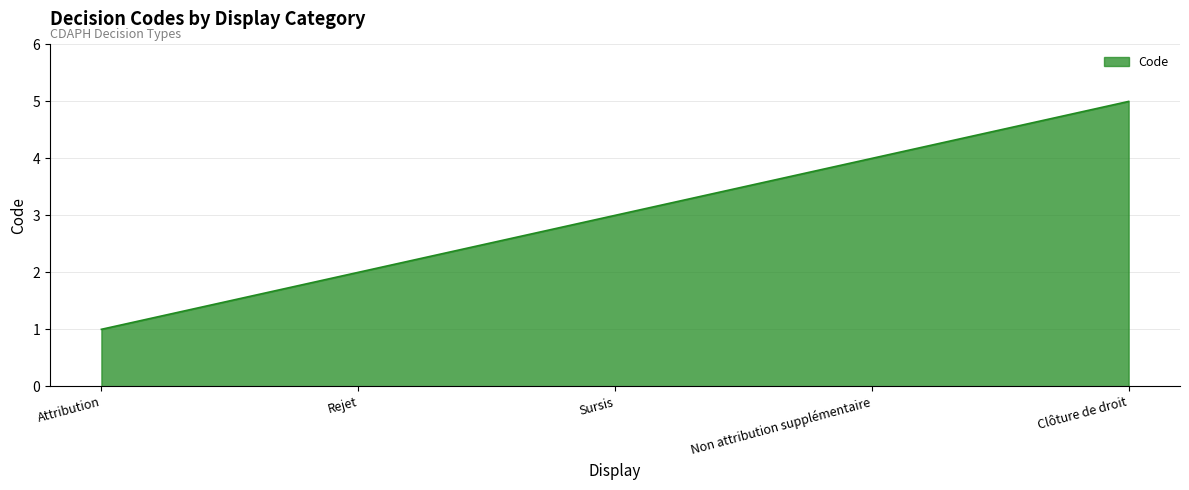

At which category does the chart reach its minimum across all series?

Attribution